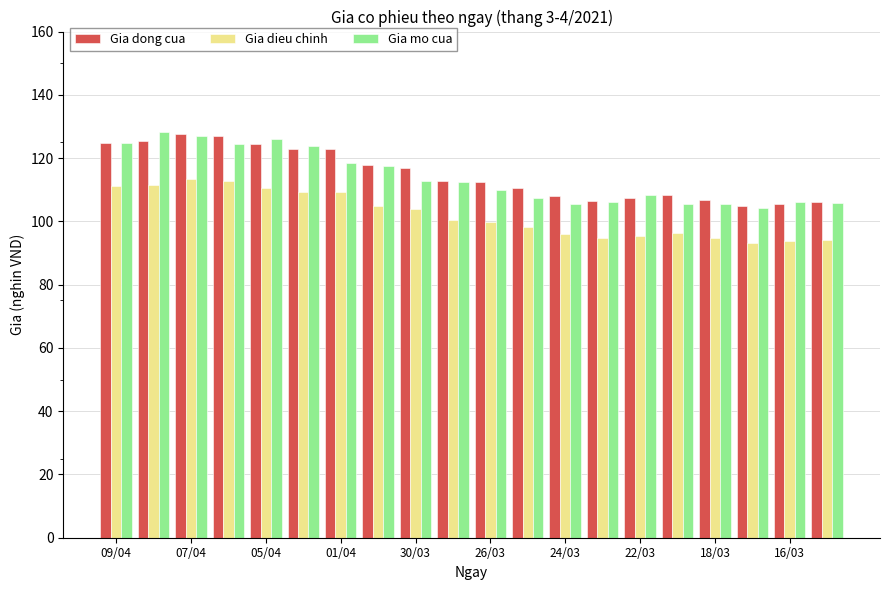

What is the difference between the maximum and second lowest values in the Gia dong cua series?

22.3